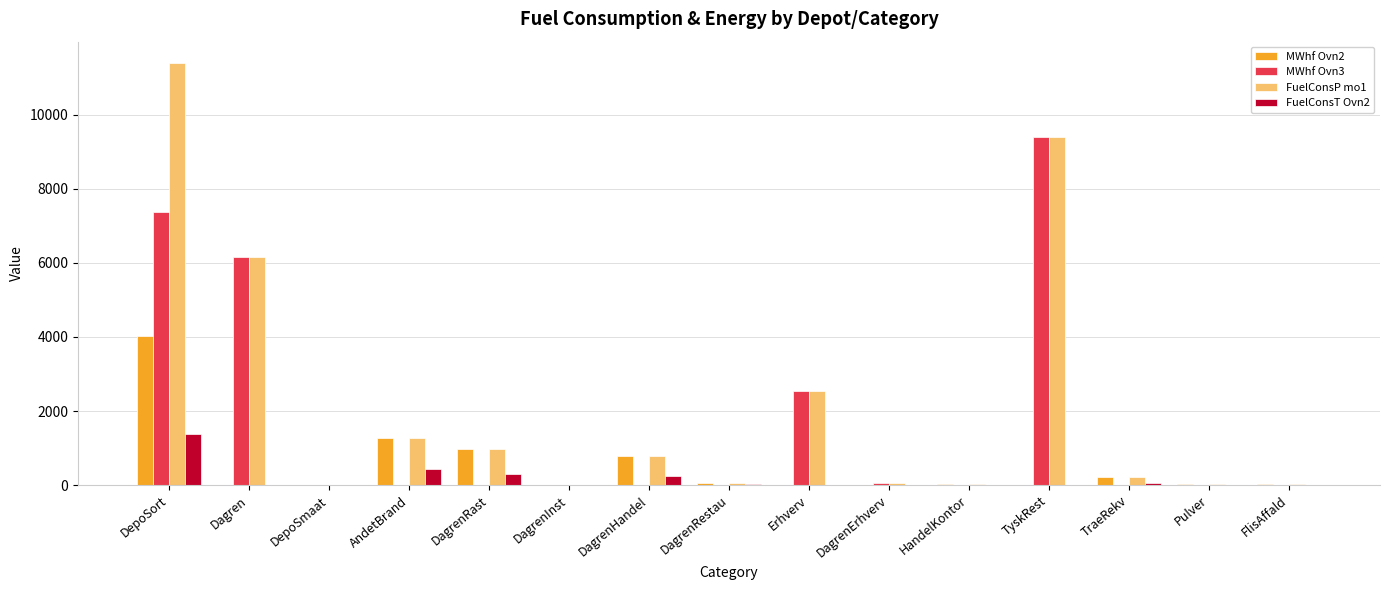

At which label does FuelConsT Ovn2 reach its peak?

DepoSort